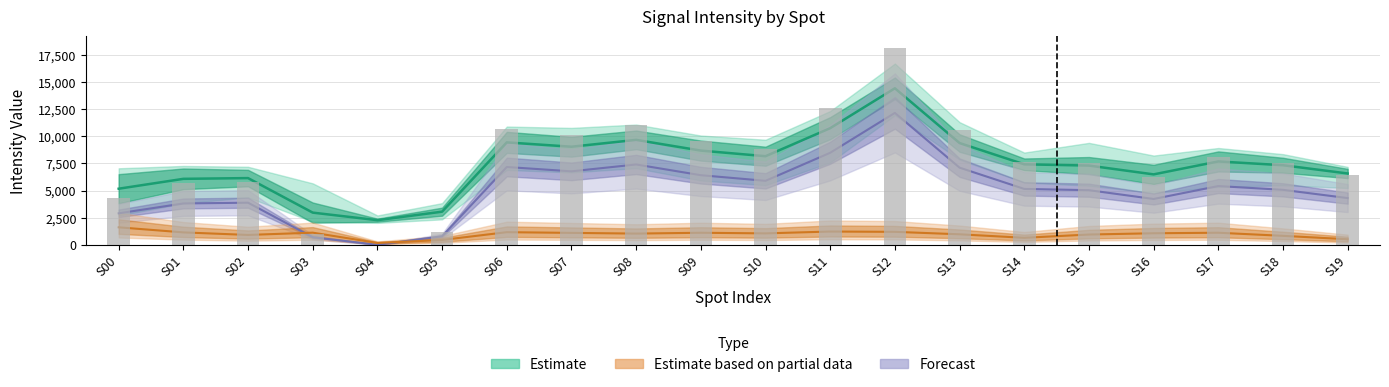

The value of max at S06 is 10686.0. True or false?

True